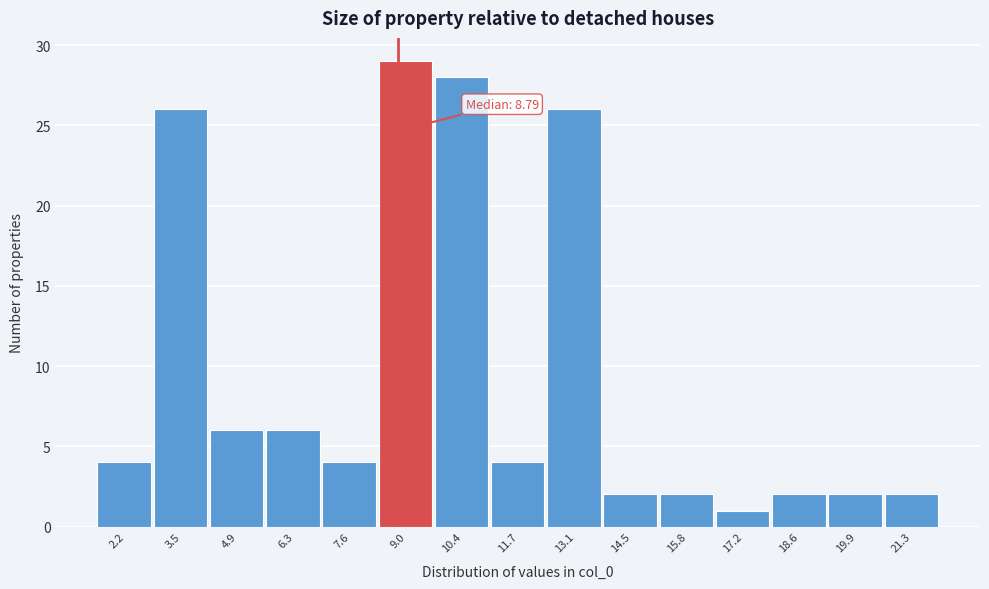

Which range on the x-axis has the tallest bar?

8.4 to 9.6